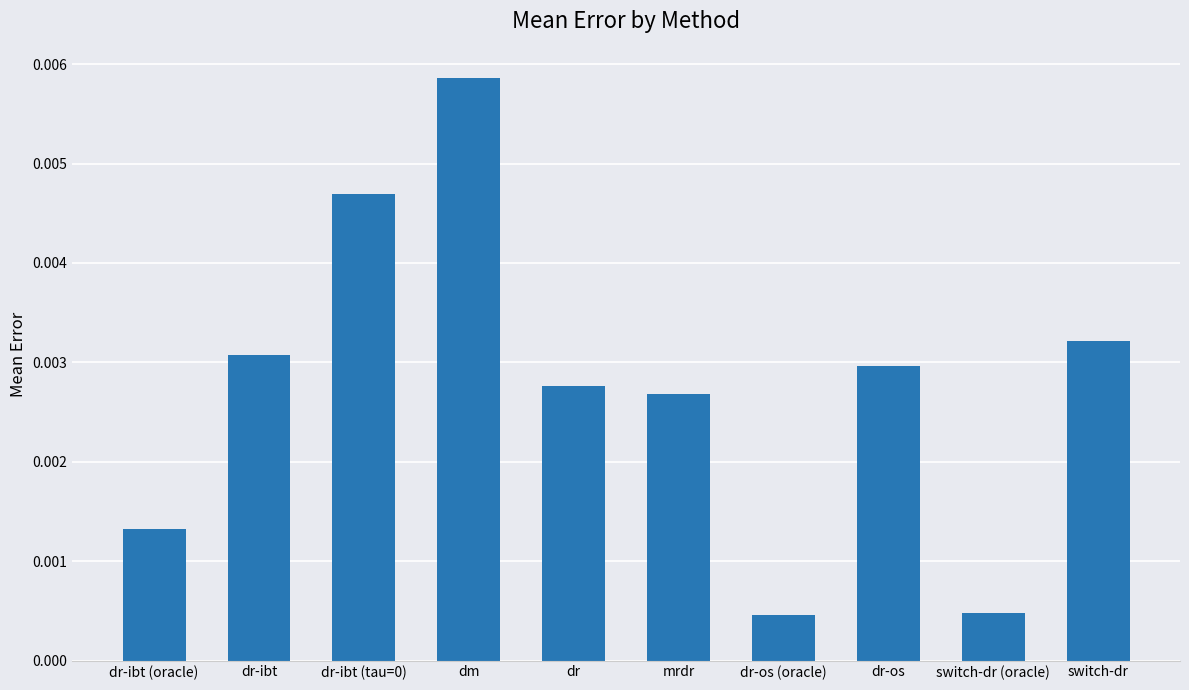

What position from the left is mrdr?

6